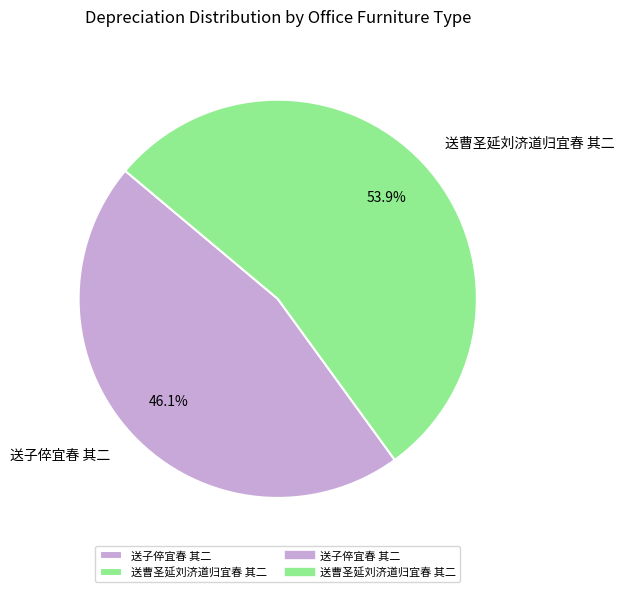

Rank the categories by value from highest to lowest.

送曹圣延刘济道归宜春 其二, 送子倅宜春 其二